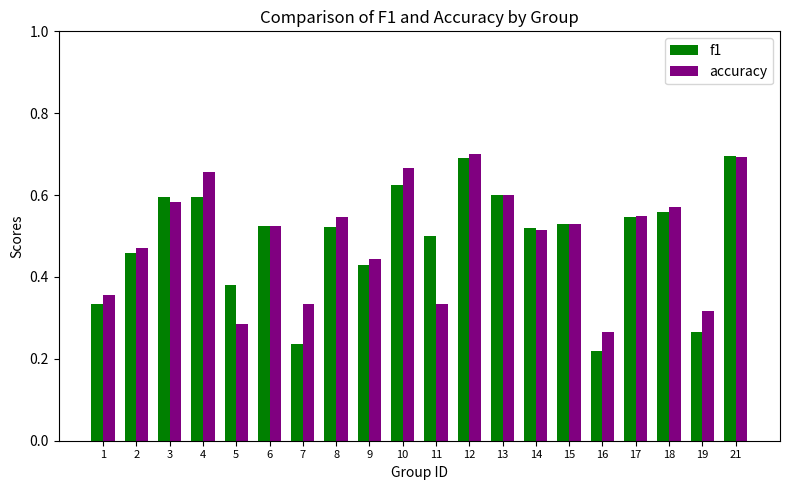

Rank the series at 19 from highest to lowest value.

accuracy, f1